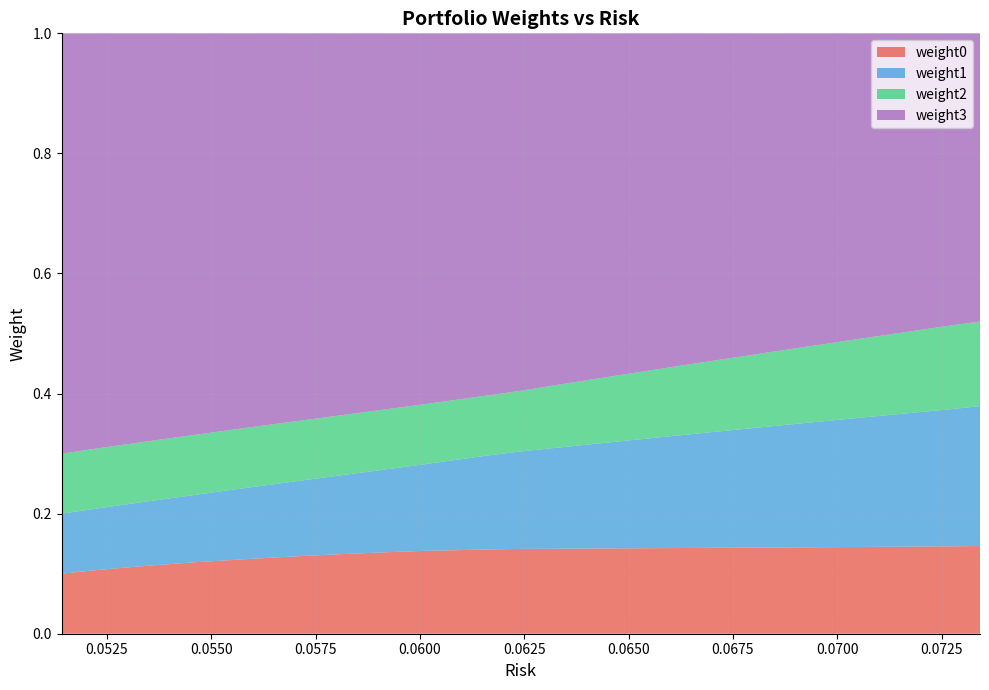

Reading right to left, list all the values displayed in this chart.

weight0: 39=0.1	38=0.1	37=0.1	36=0.1	35=0.1	34=0.1	33=0.1	32=0.1	31=0.1	30=0.1	29=0.1	28=0.1	27=0.1	26=0.1	25=0.1	24=0.1	23=0.1	22=0.1	21=0.1	20=0.1	19=0.1	18=0.1	17=0.1	16=0.1	15=0.1	14=0.1	13=0.1	12=0.1	11=0.1	10=0.1	9=0.1	8=0.1	7=0.1	6=0.1	5=0.1	4=0.1	3=0.1	2=0.1	1=0.1	0=0.1
weight1: 39=0.2	38=0.2	37=0.2	36=0.2	35=0.2	34=0.2	33=0.2	32=0.2	31=0.2	30=0.2	29=0.2	28=0.2	27=0.2	26=0.2	25=0.2	24=0.2	23=0.2	22=0.2	21=0.2	20=0.2	19=0.2	18=0.1	17=0.1	16=0.1	15=0.1	14=0.1	13=0.1	12=0.1	11=0.1	10=0.1	9=0.1	8=0.1	7=0.1	6=0.1	5=0.1	4=0.1	3=0.1	2=0.1	1=0.1	0=0.1
weight2: 39=0.1	38=0.1	37=0.1	36=0.1	35=0.1	34=0.1	33=0.1	32=0.1	31=0.1	30=0.1	29=0.1	28=0.1	27=0.1	26=0.1	25=0.1	24=0.1	23=0.1	22=0.1	21=0.1	20=0.1	19=0.1	18=0.1	17=0.1	16=0.1	15=0.1	14=0.1	13=0.1	12=0.1	11=0.1	10=0.1	9=0.1	8=0.1	7=0.1	6=0.1	5=0.1	4=0.1	3=0.1	2=0.1	1=0.1	0=0.1
weight3: 39=0.5	38=0.5	37=0.5	36=0.5	35=0.5	34=0.5	33=0.5	32=0.5	31=0.5	30=0.5	29=0.5	28=0.6	27=0.6	26=0.6	25=0.6	24=0.6	23=0.6	22=0.6	21=0.6	20=0.6	19=0.6	18=0.6	17=0.6	16=0.6	15=0.6	14=0.6	13=0.6	12=0.6	11=0.6	10=0.7	9=0.7	8=0.7	7=0.7	6=0.7	5=0.7	4=0.7	3=0.7	2=0.7	1=0.7	0=0.7